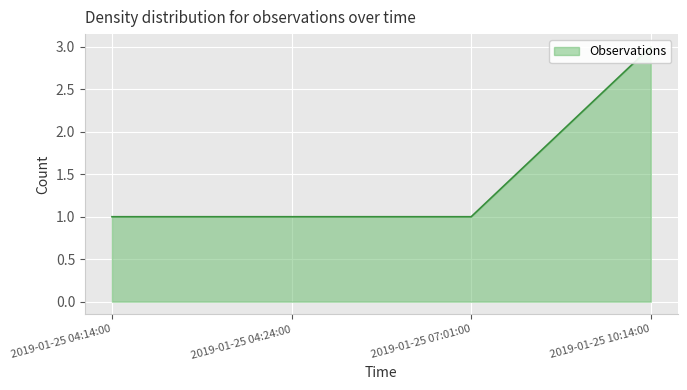

What is the average value?

2